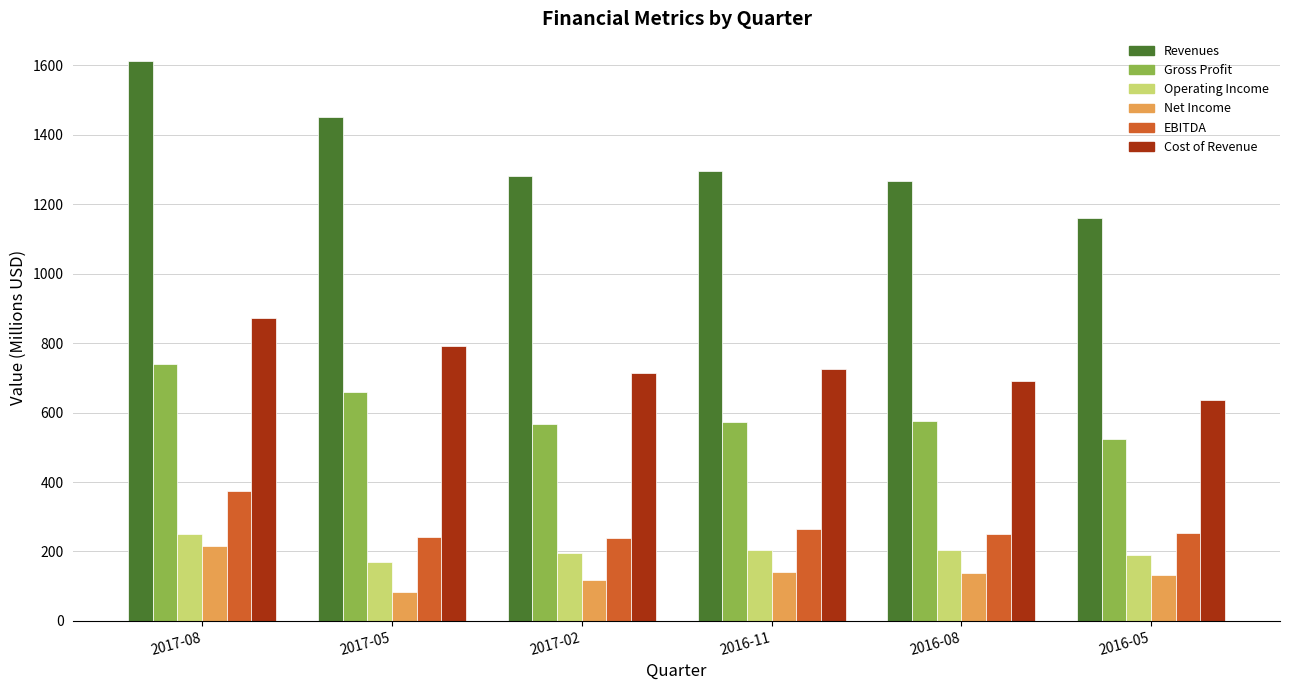

At which category is the sum across all series the highest?

2017-08